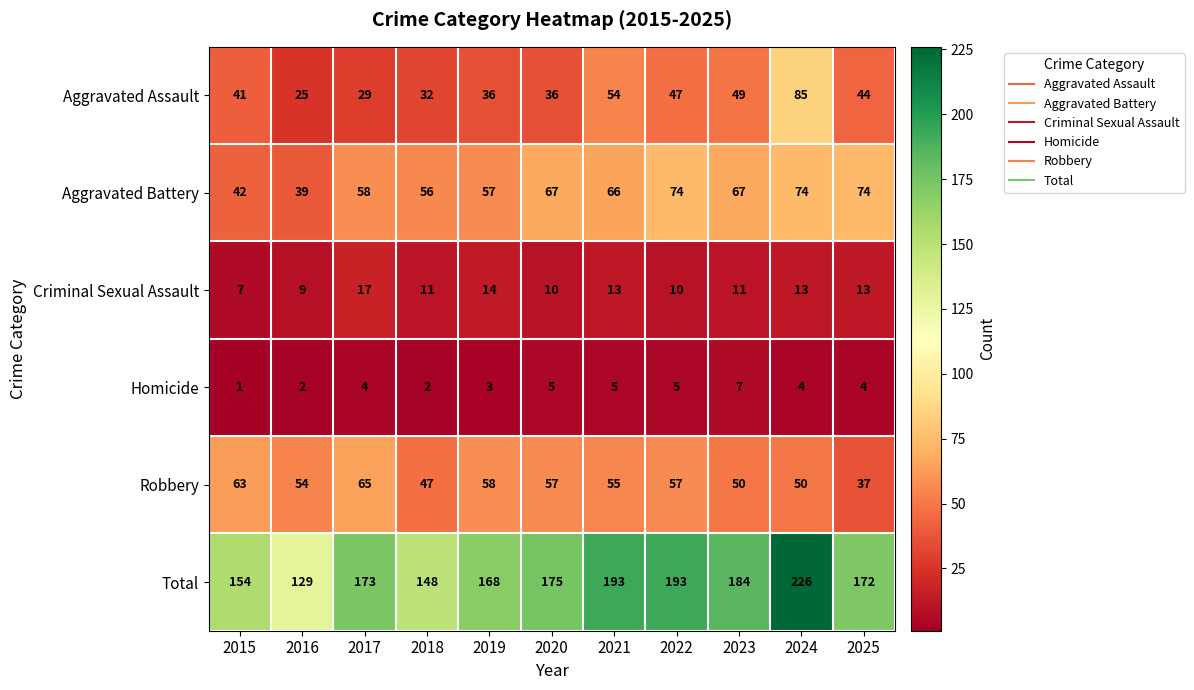

How many distinct data groups are displayed?

6